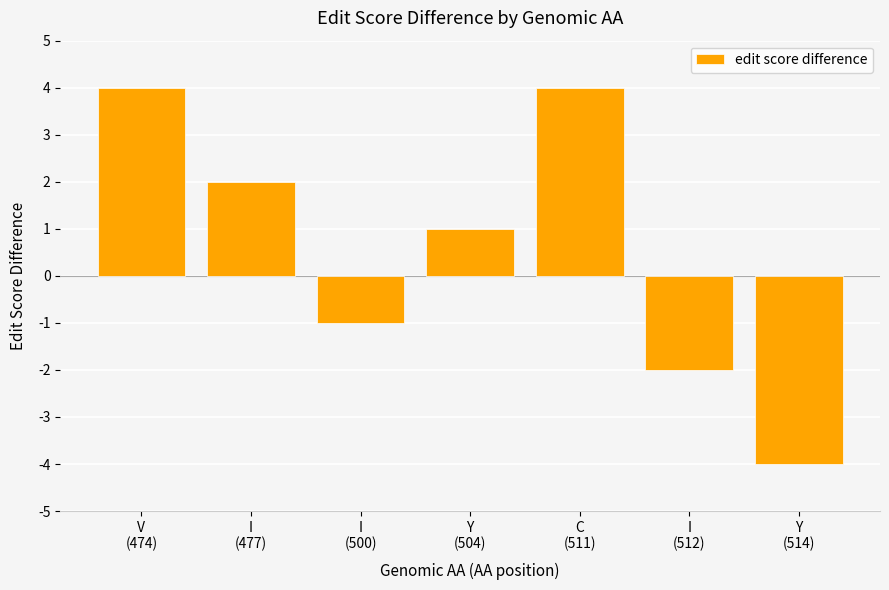

How many categories are shown in the chart?

7